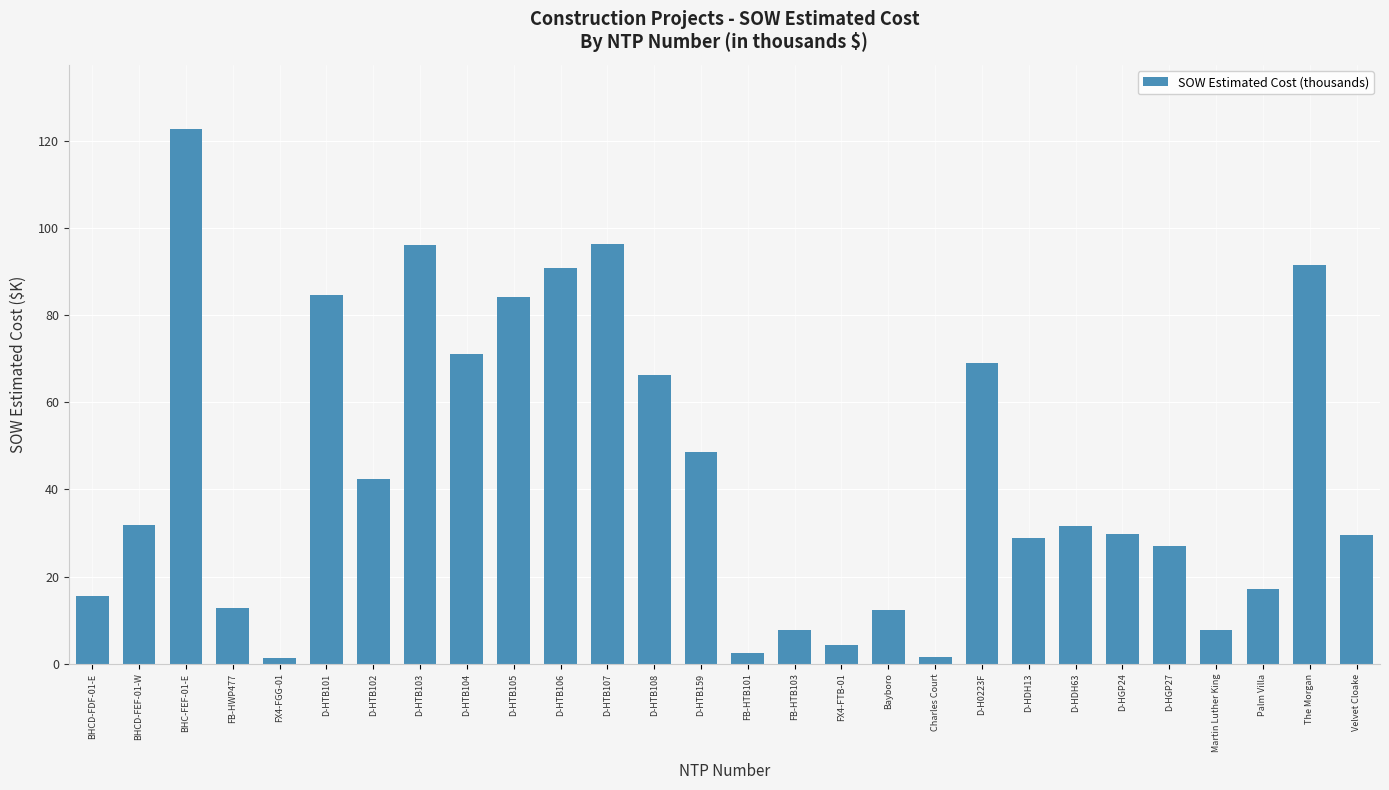

Approximately how many times larger is the value at Charles Court compared to BHCD-FDF-01-E?

0.1